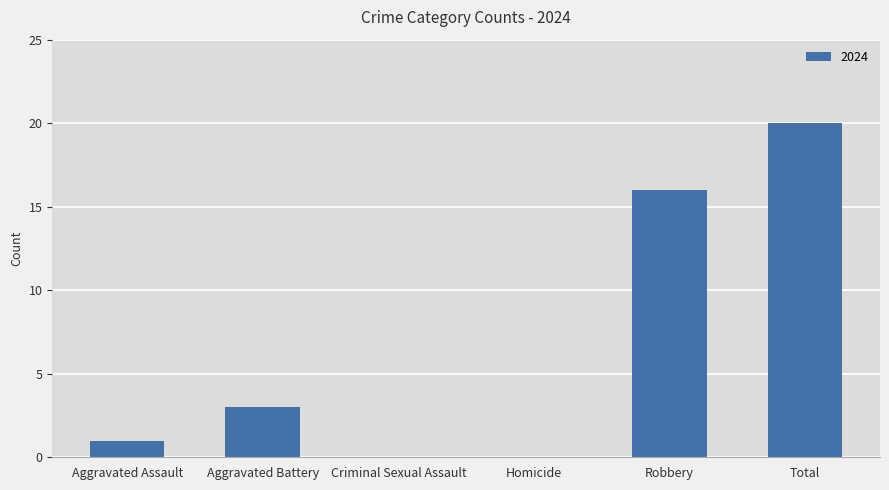

How many series are shown in this chart?

1